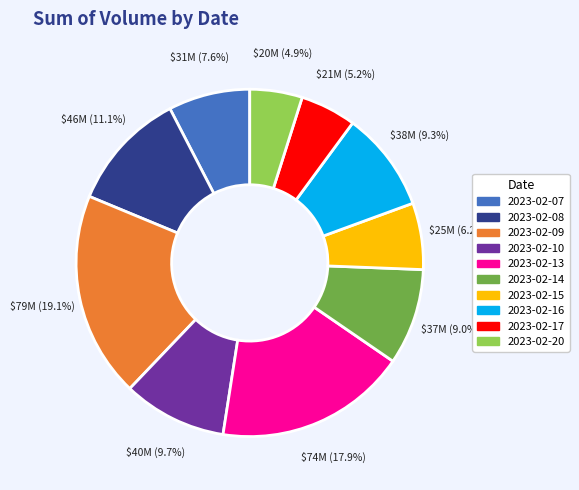

To the nearest percent, what percentage of the pie is 2023-02-14?

9%